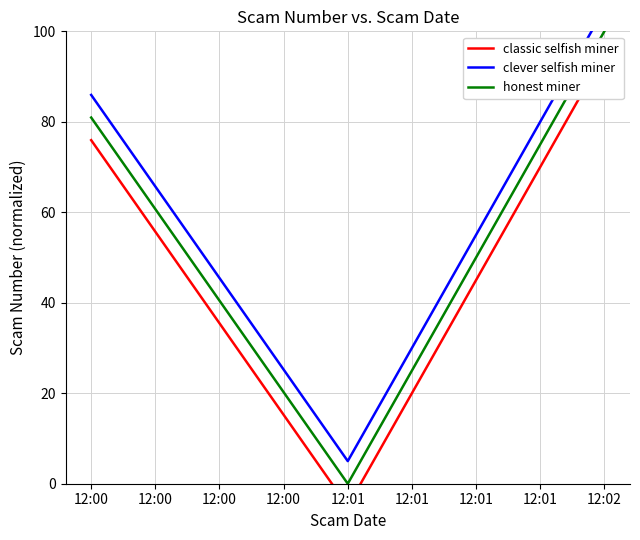

Does the chart display data point markers on the line(s)?

No